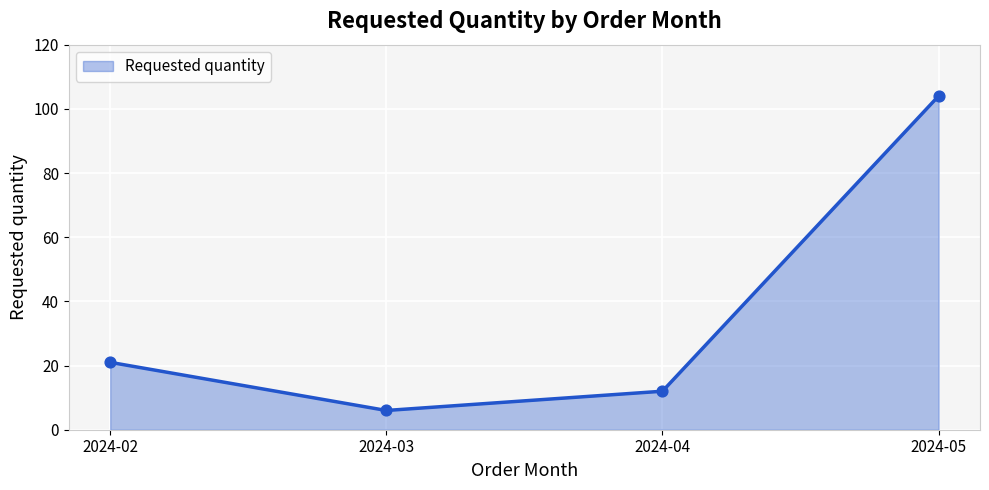

Which has a higher value, 2024-05 or 2024-02?

2024-05